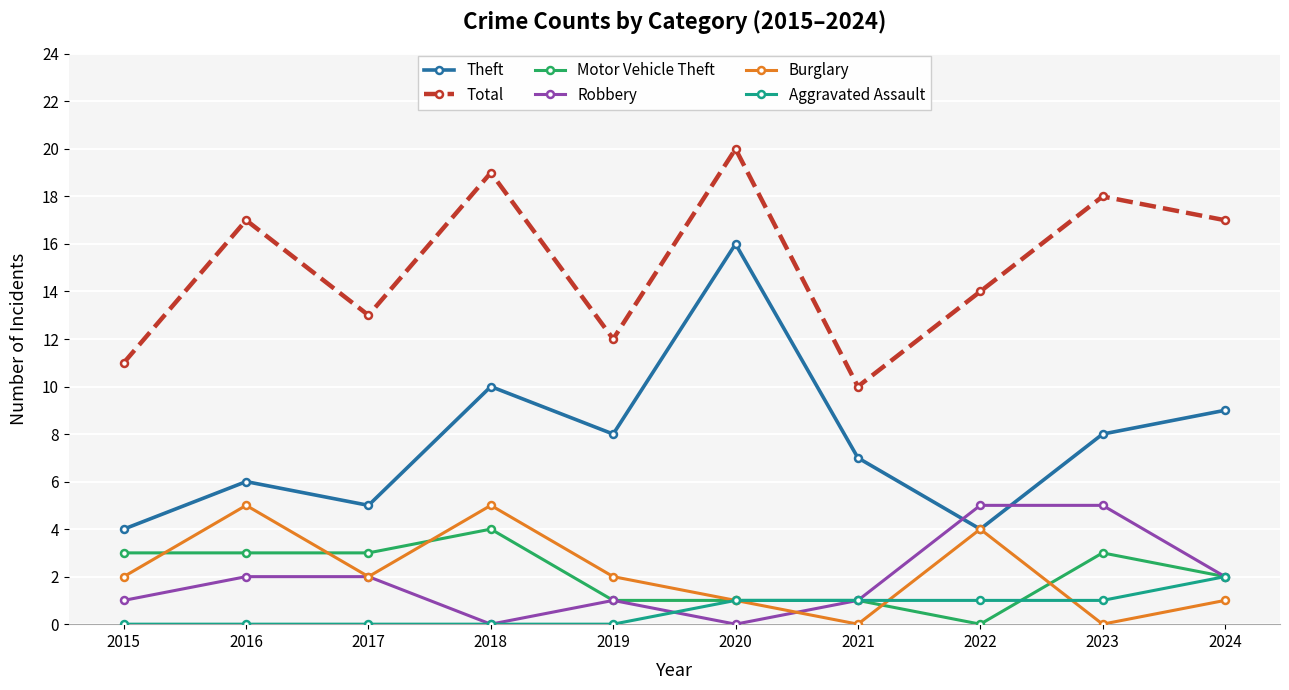

True or false: Motor Vehicle Theft has more than 0 points higher than both neighbors.

True